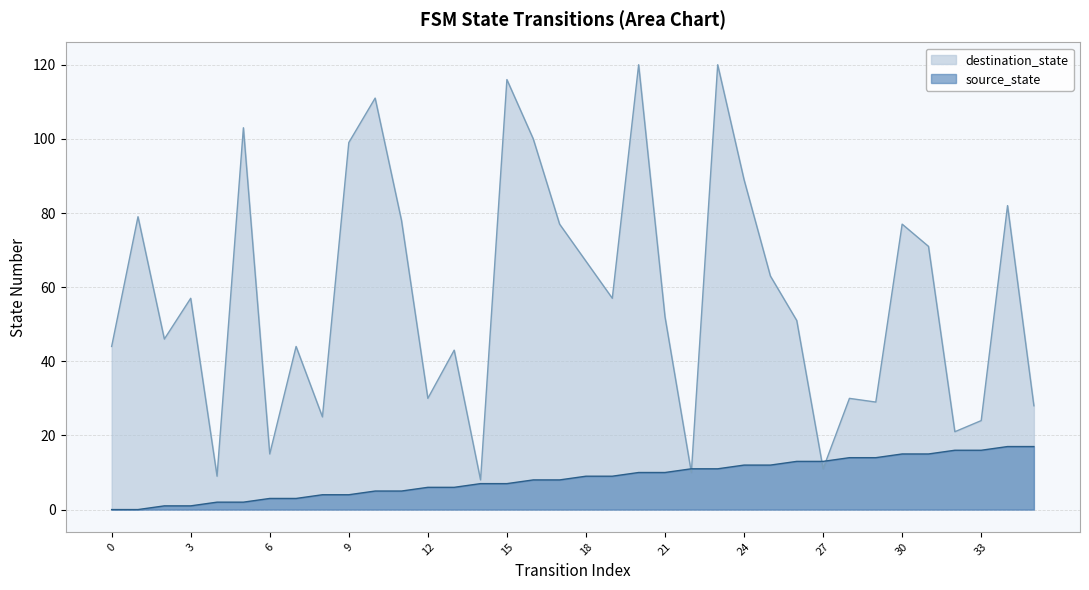

At which category does destination_state reach its first local valley?

2